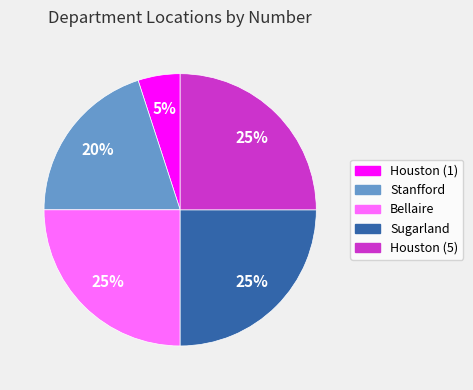

Which category has the smallest portion of the pie?

Houston (1)